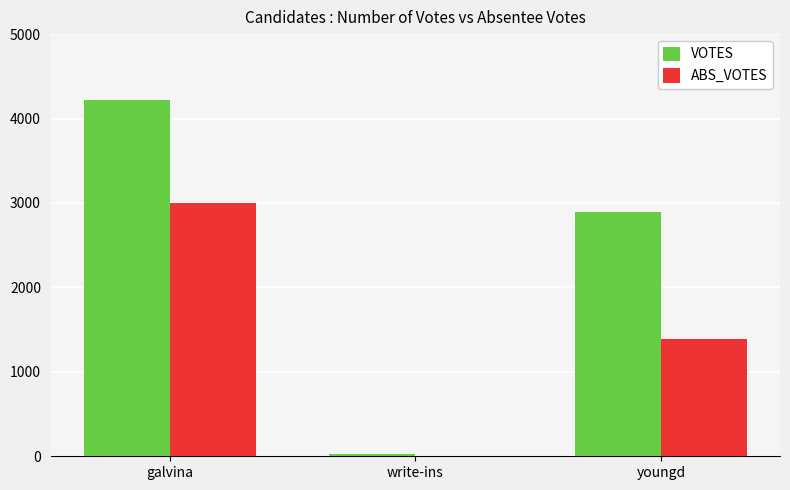

What is the approximate value of ABS_VOTES at youngd, to the nearest 100?

1400